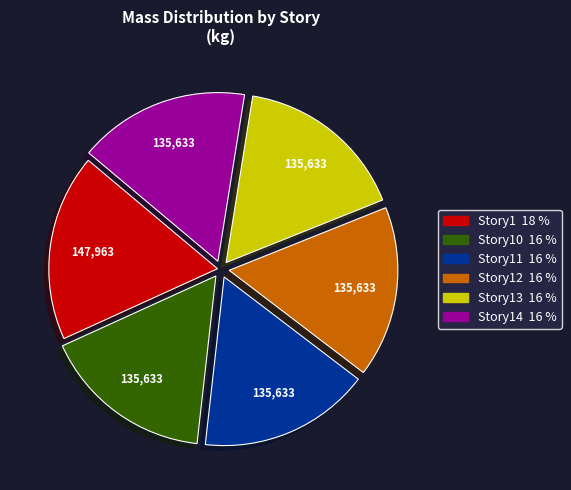

How many slices are in this pie chart?

6